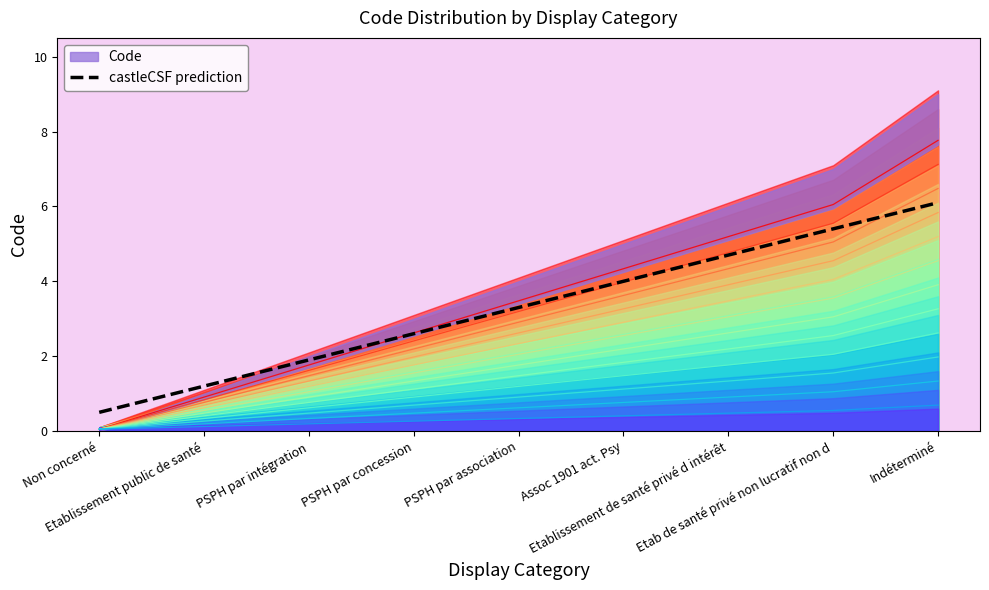

Rank the categories by value from lowest to highest.

Non concerné, Etablissement public de santé, PSPH par intégration, PSPH par concession, PSPH par association, Assoc 1901 act. Psy, Etablissement de santé privé d intérêt, Etab de santé privé non lucratif non d, Indéterminé